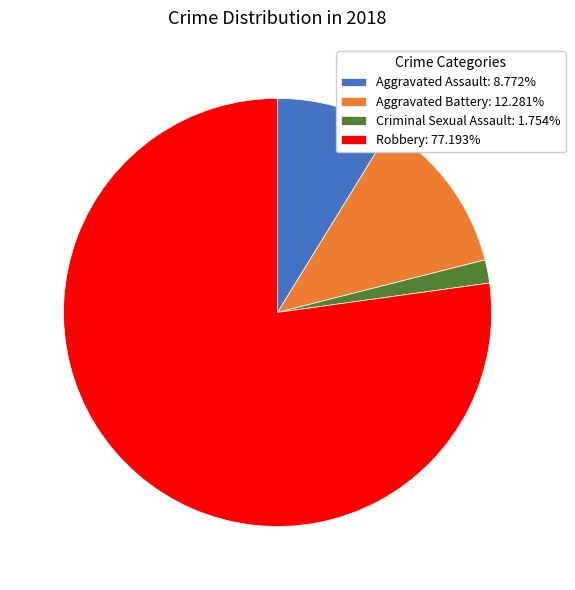

Combined, do Criminal Sexual Assault: 1.754% and Aggravated Assault: 8.772% account for over 50%?

No